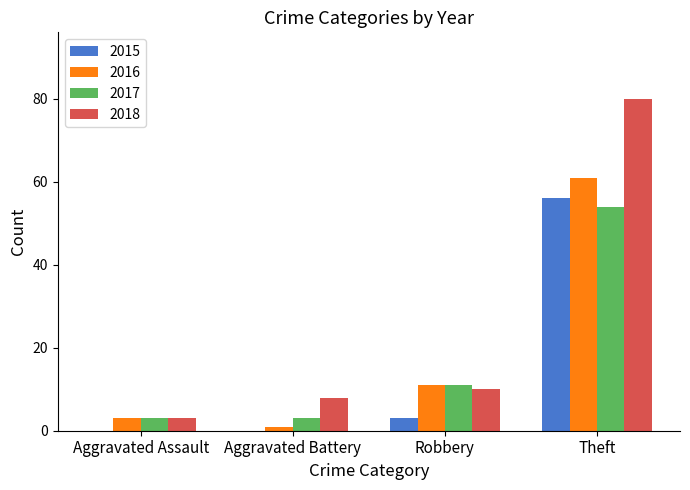

At which label is 2017 closest to 28?

Robbery